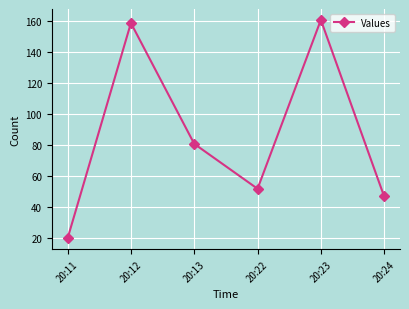

List the labels in order of value, smallest first.

20:11, 20:24, 20:22, 20:13, 20:12, 20:23